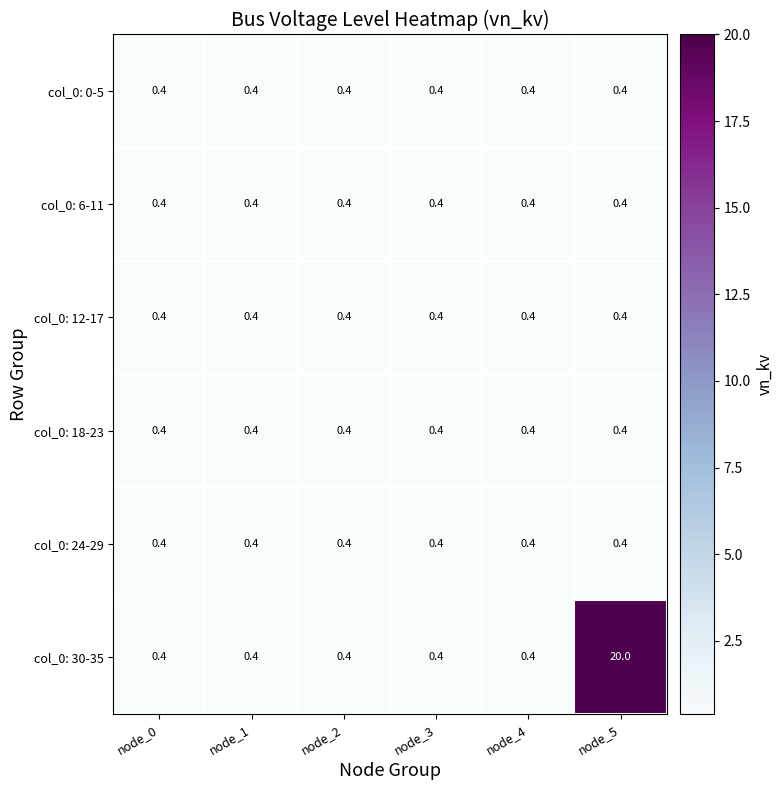

What is the sum of all col_0: 0-5 values?

2.4